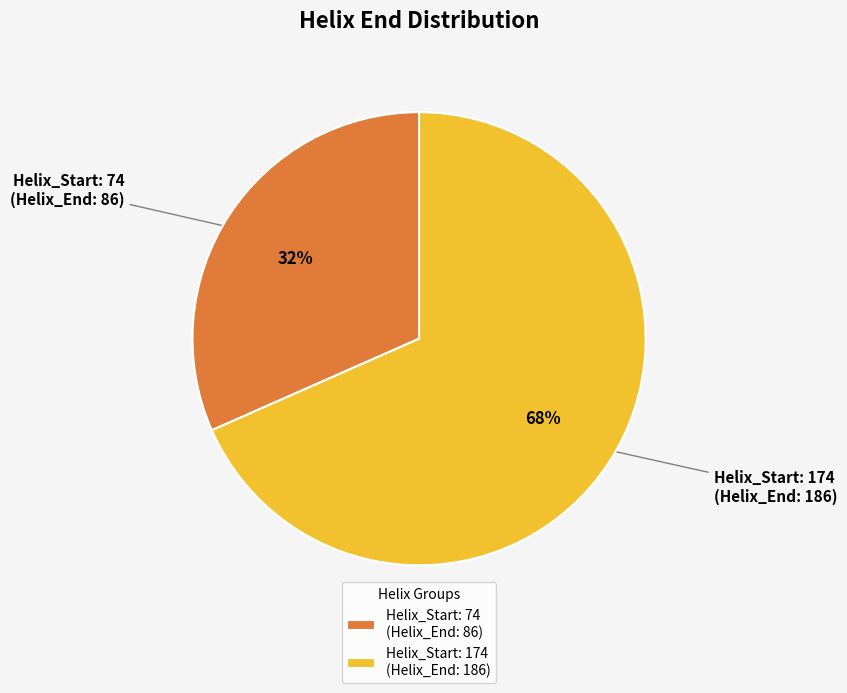

Is the sum of Helix_Start: 174 (Helix_End: 186) and Helix_Start: 74 (Helix_End: 86) greater than half?

Yes